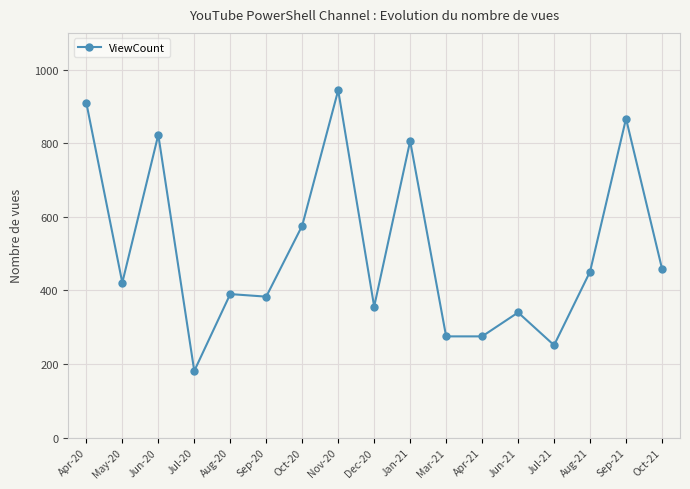

What is the smallest value displayed?

181